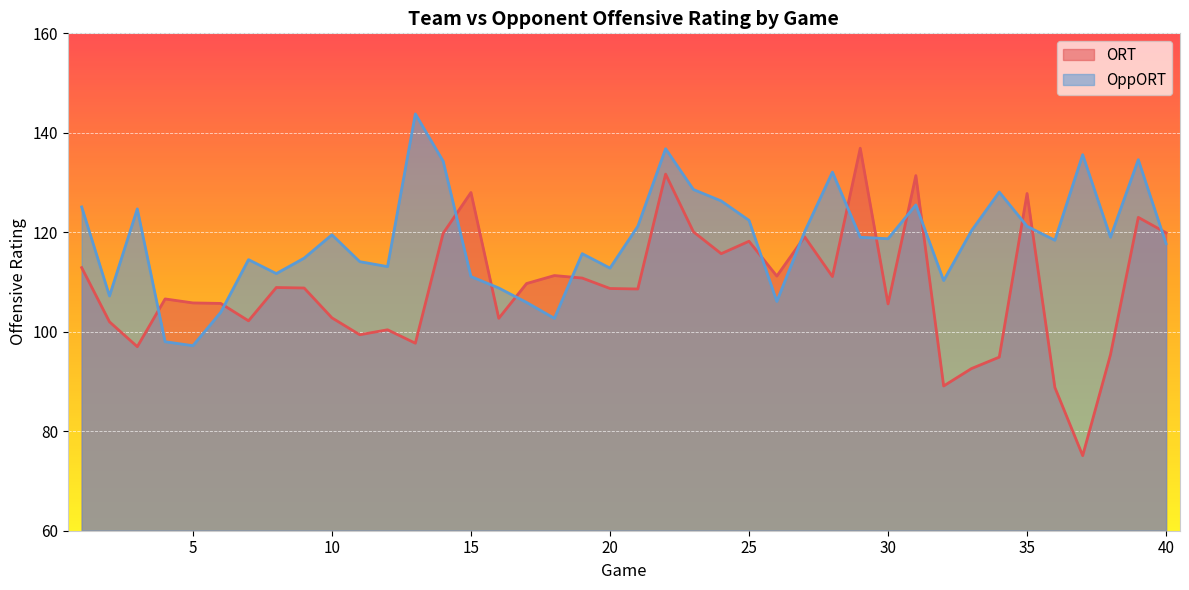

List the series in order of their peak value, lowest first.

ORT, OppORT